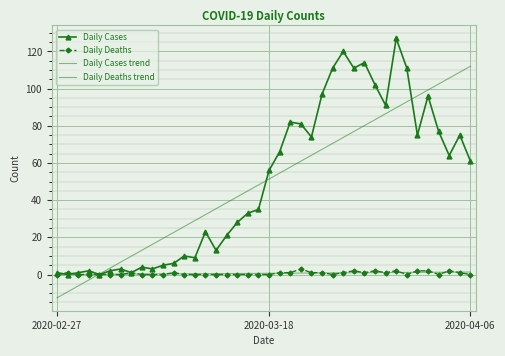

Which series has the largest total across all categories?

Daily Cases